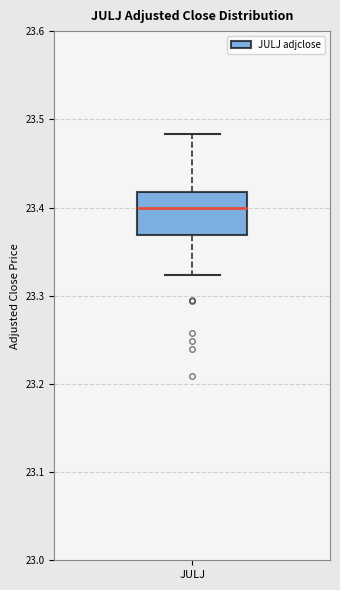

Read this box plot against the y-axis: the position of the median line, the range covered by the box, and the ends of both whiskers. The values are not printed on the chart, so give them approximately, as read against the axis.

median 23.40, box 23.37 to 23.42, whiskers 23.32 to 23.48